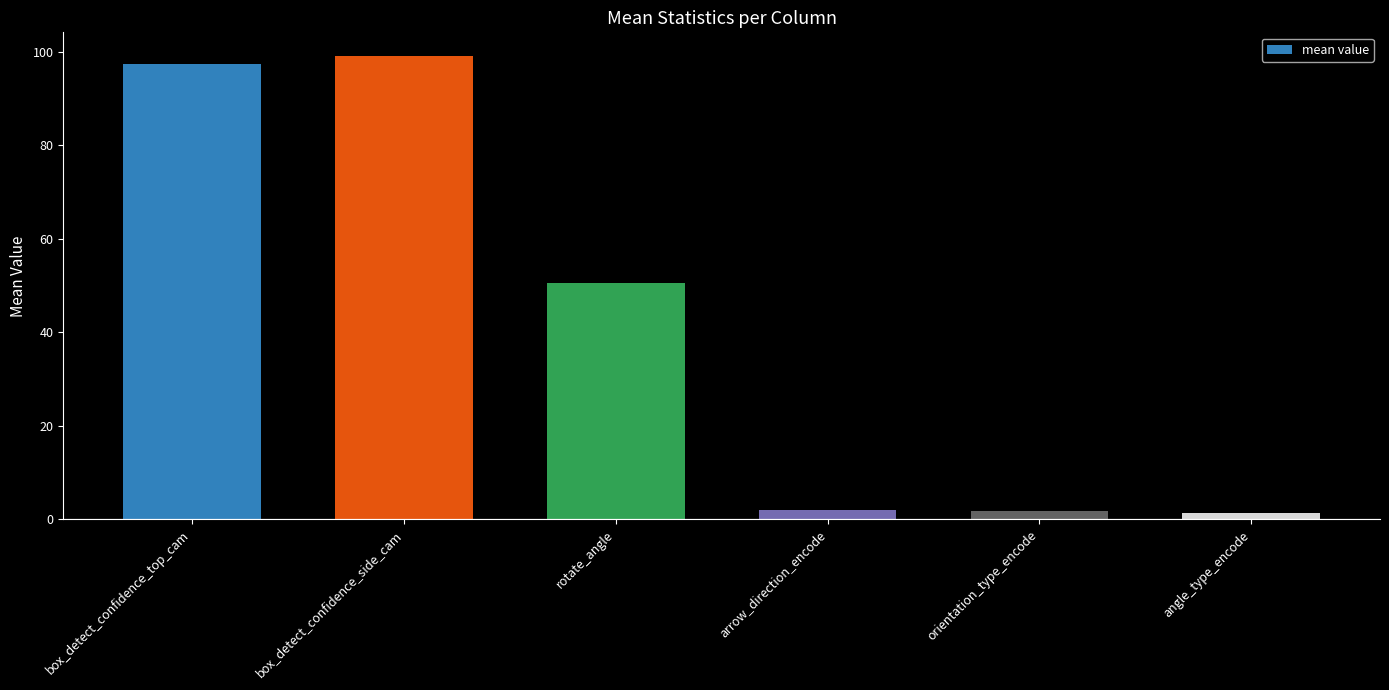

What value does the data have at box_detect_confidence_top_cam?

97.4